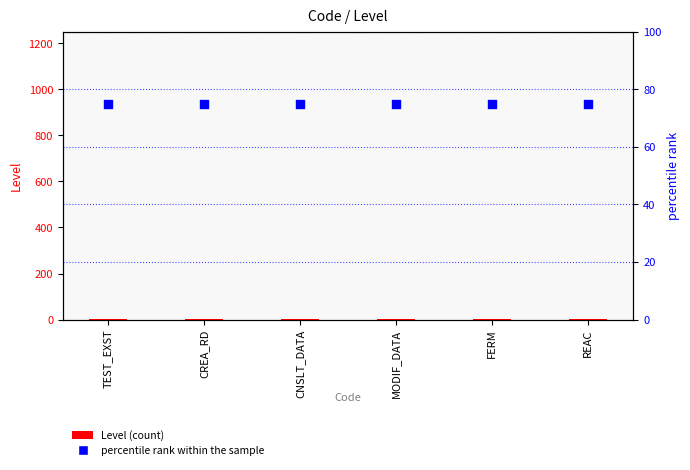

At which category is the sum across all series the highest?

TEST_EXST